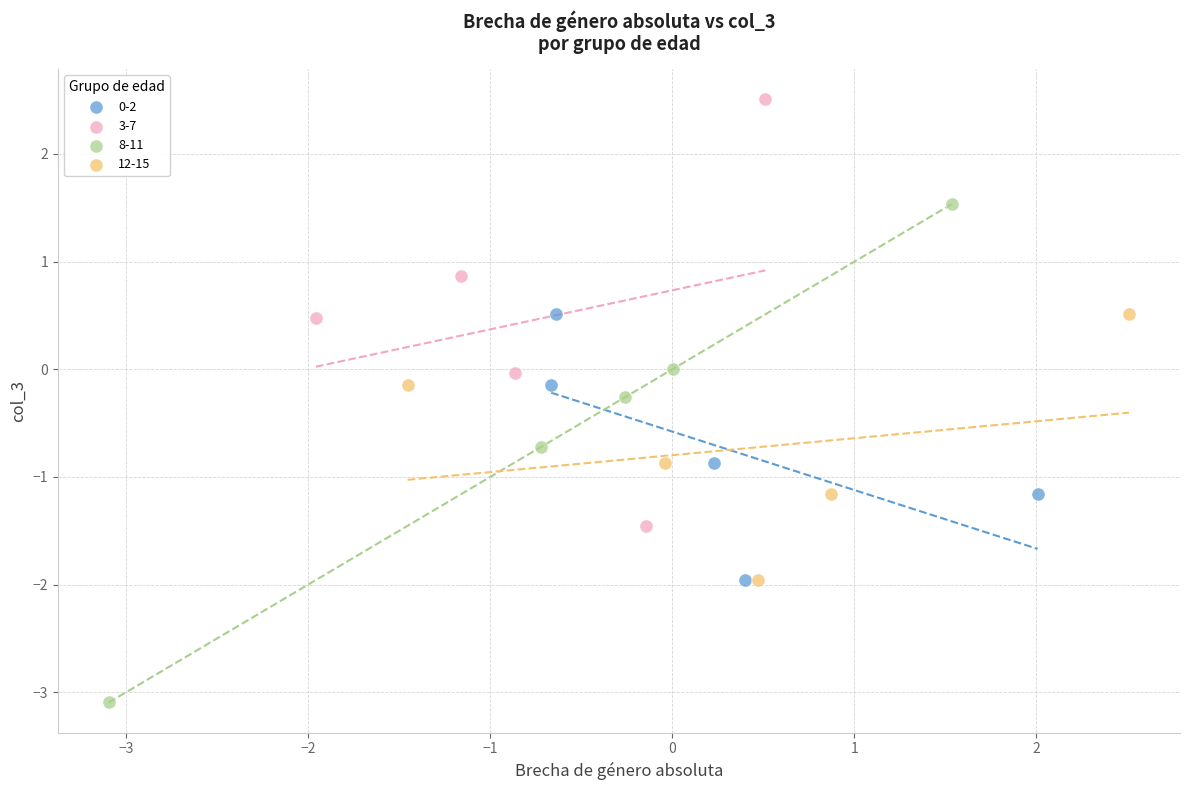

Which series reaches the maximum Y coordinate?

3-7